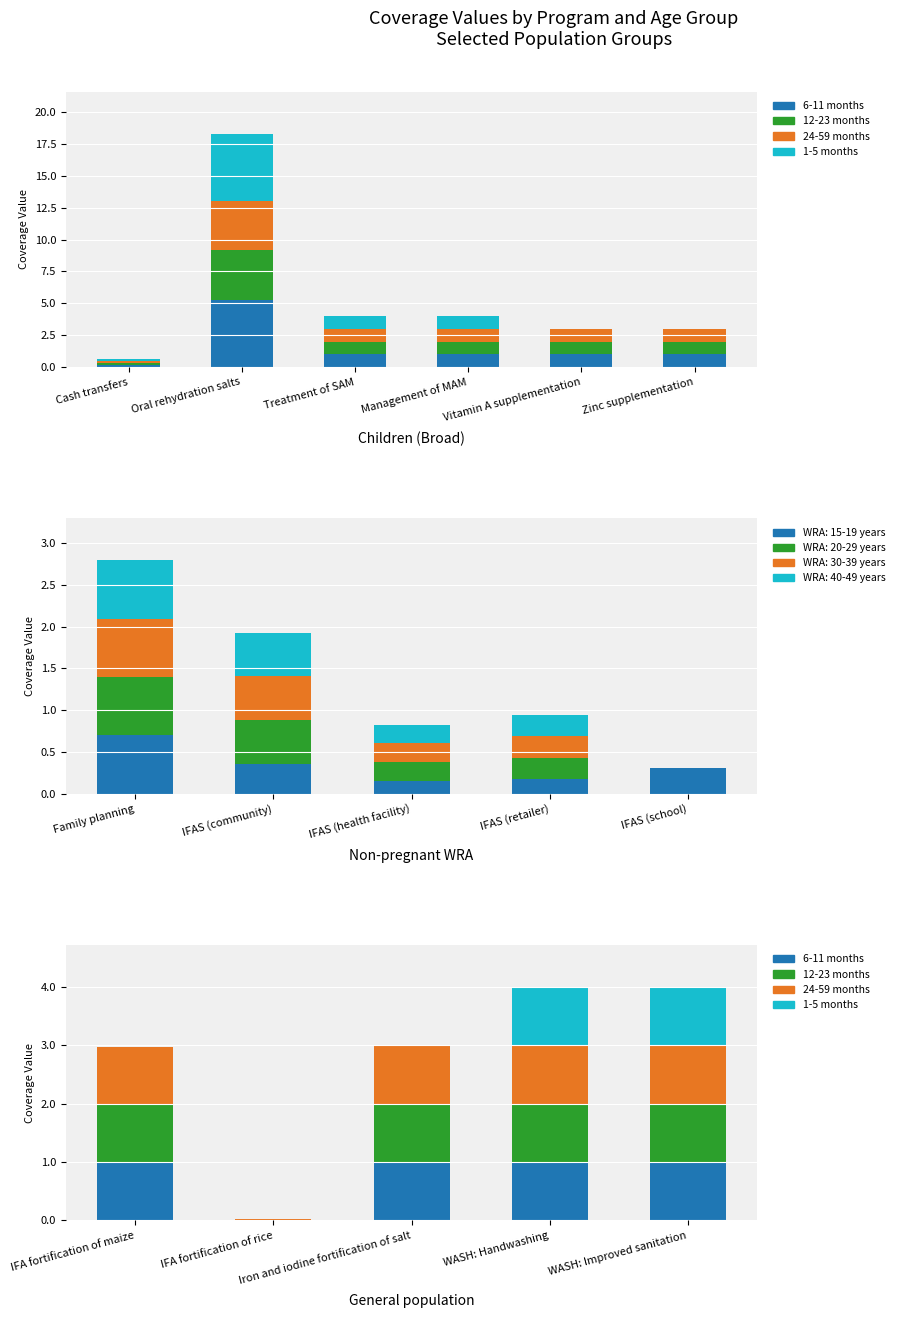

List the series in order of their peak value, lowest first.

6-11 months, 12-23 months, 24-59 months, 1-5 months